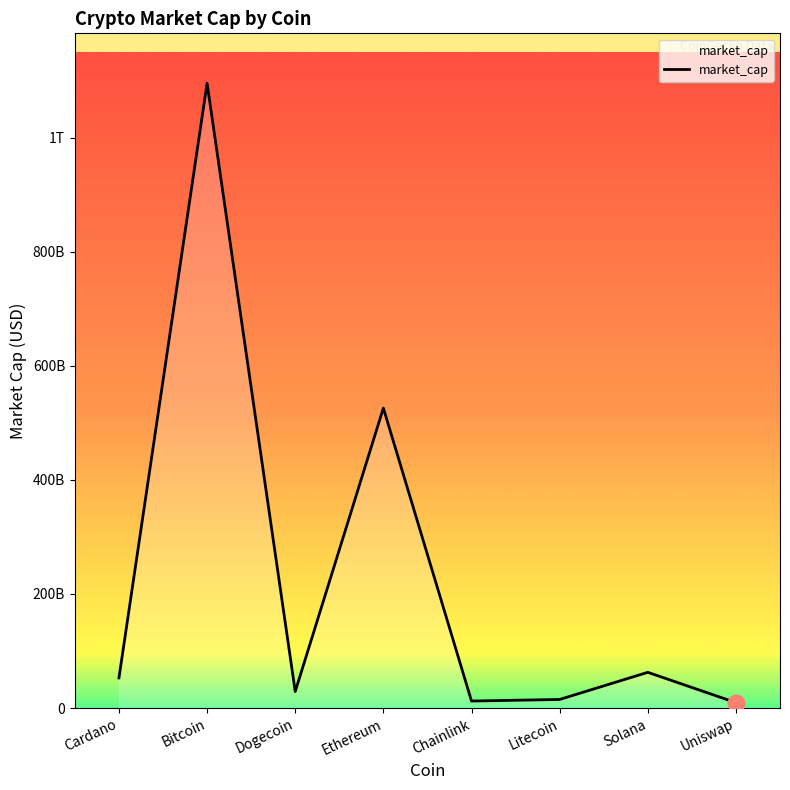

Reading left to right, extract all data points from this chart.

52766684200	1095041348237	28940288220	525747031555	12258315378	15031478662	62604307016	9481082584